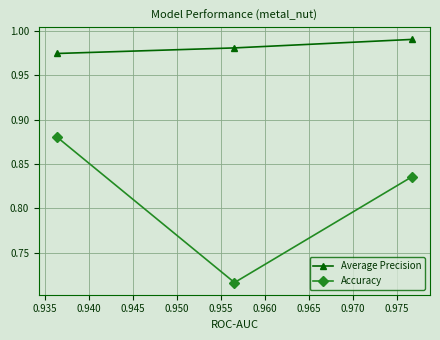

What is the sum of all Accuracy values?

2.4